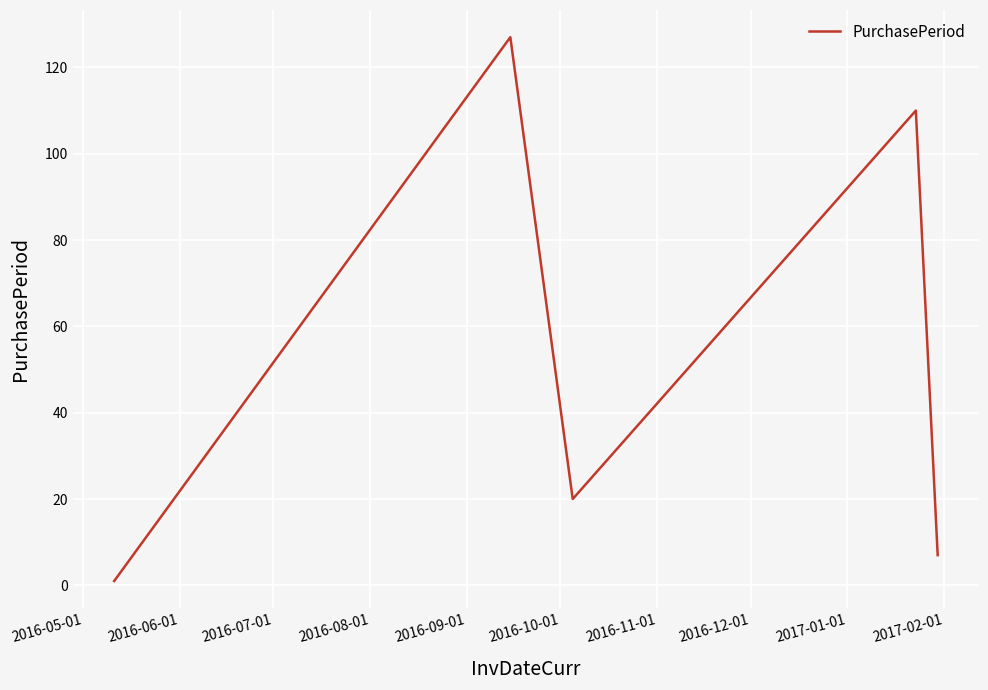

What is the sum of all values?

265